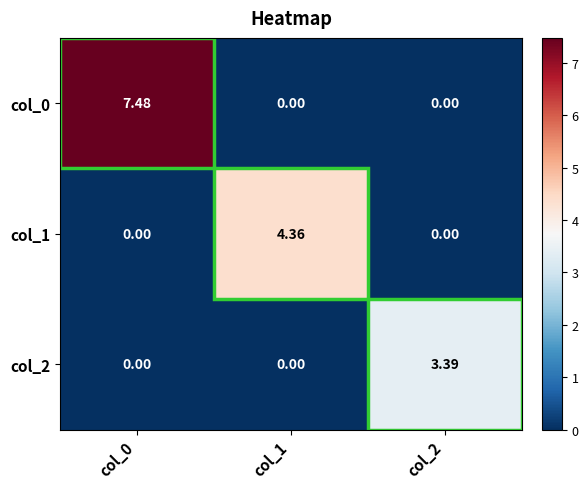

Is the value of col_2 at col_2 greater than the value of col_1 at col_0?

Yes